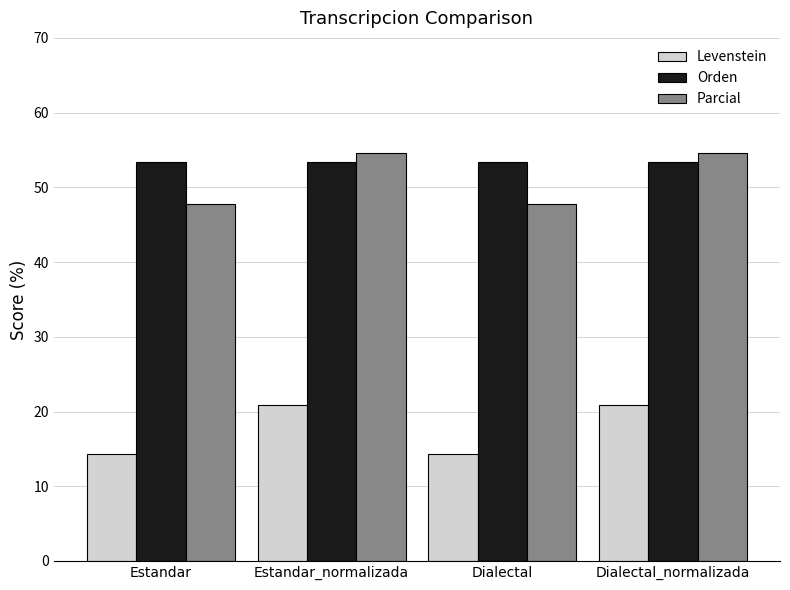

Which series has the widest spread of values?

Parcial